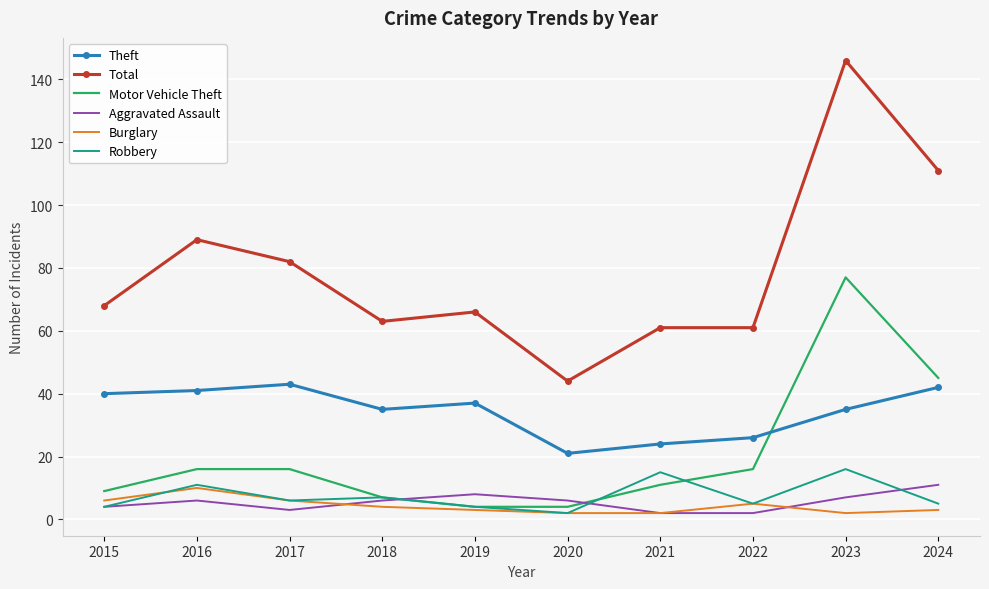

The value of Motor Vehicle Theft at 2022 is 21. True or false?

False